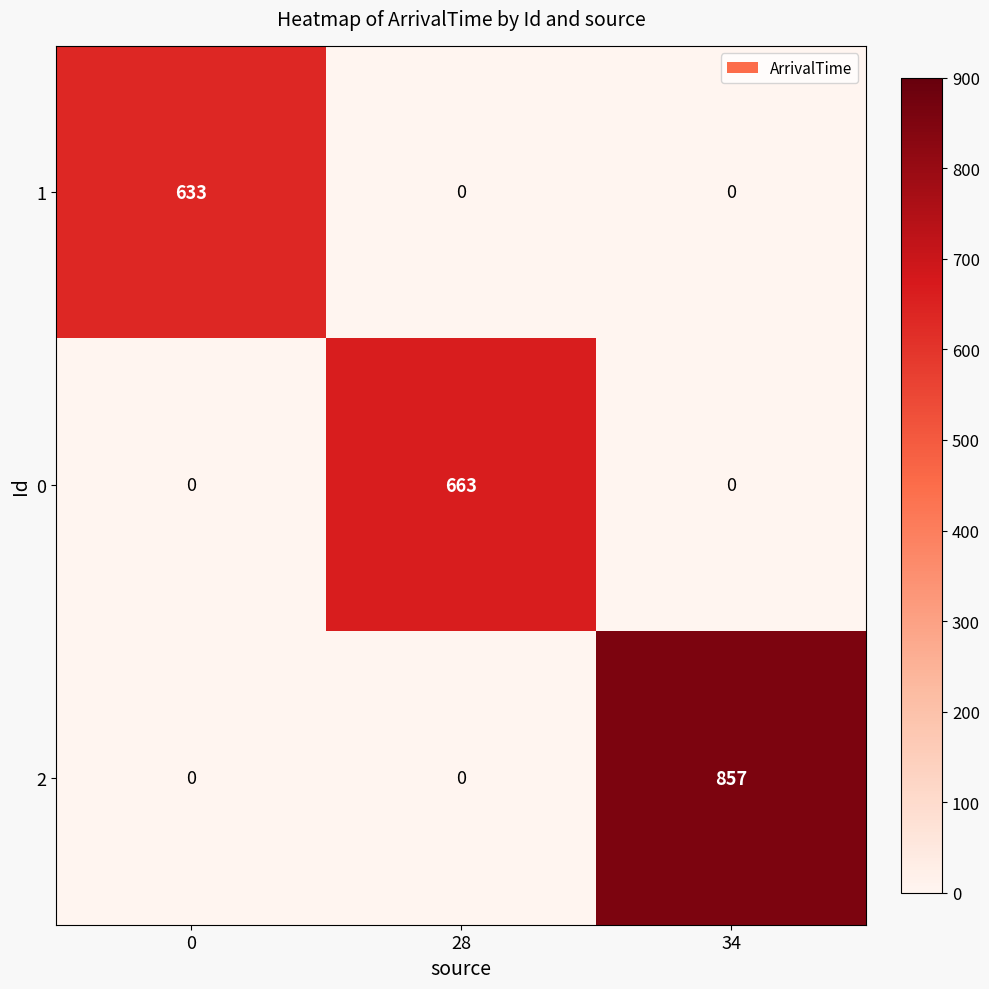

How many 2 values are between 0 and 857?

3